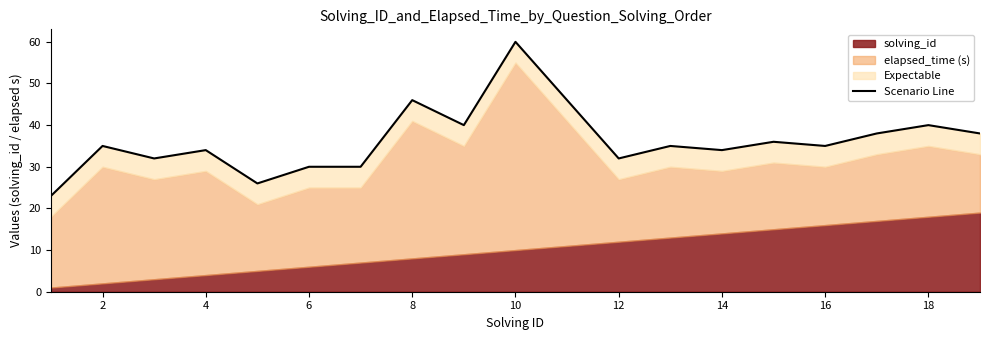

What is the greatest value displayed?

60